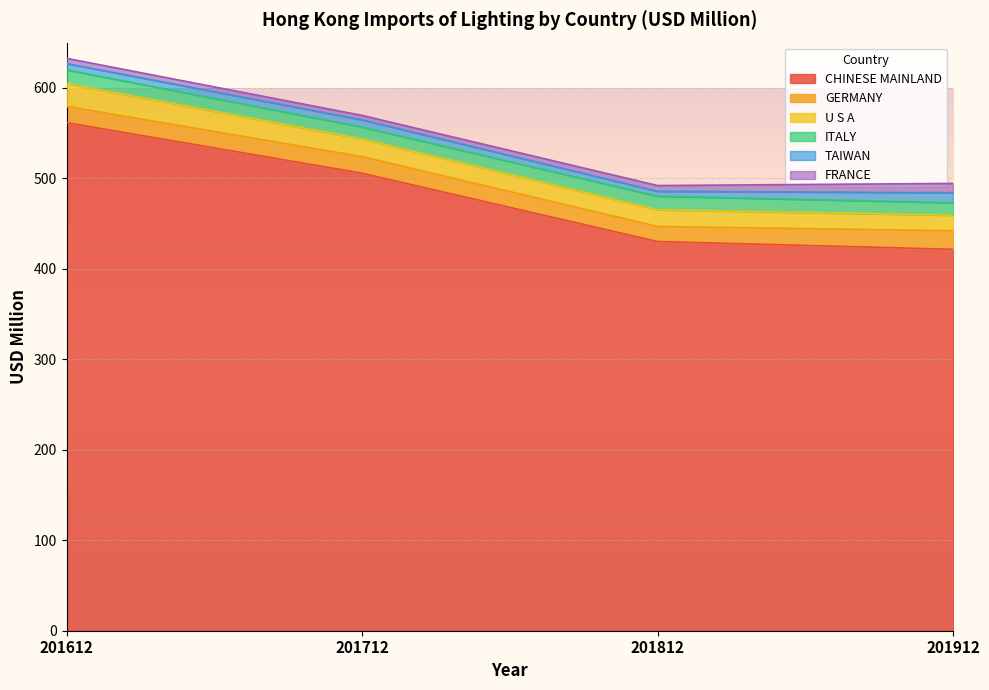

Which series has the largest total across all categories?

CHINESE MAINLAND